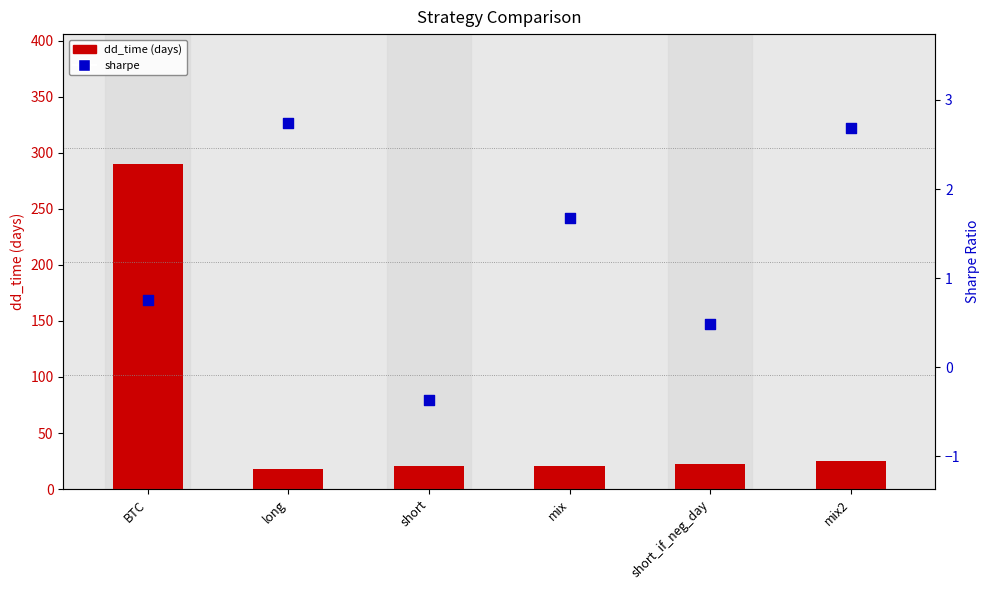

What is the total value across all series at short?

20.6